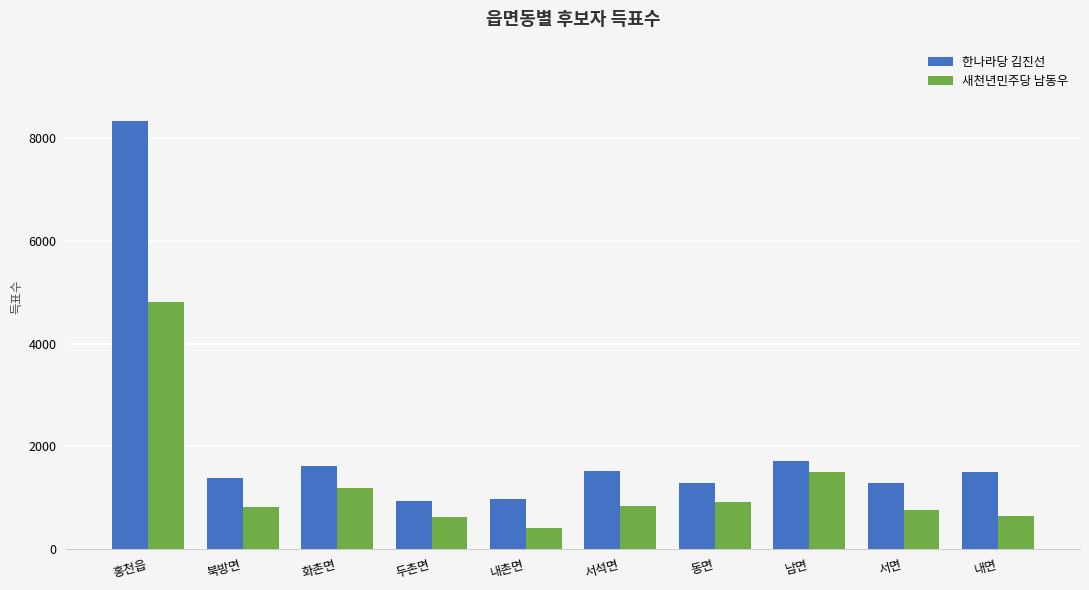

At which label does 새천년민주당 남동우 first exceed 838?

홍천읍